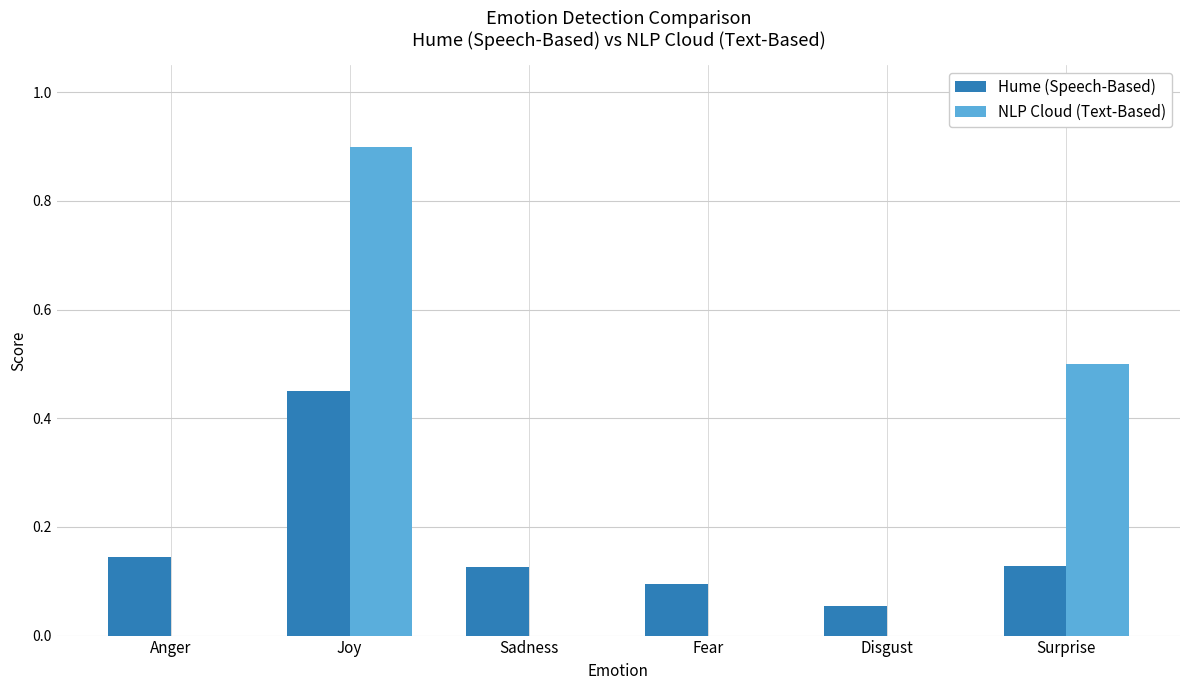

What are all the series names shown in the legend?

Hume (Speech-Based), NLP Cloud (Text-Based)